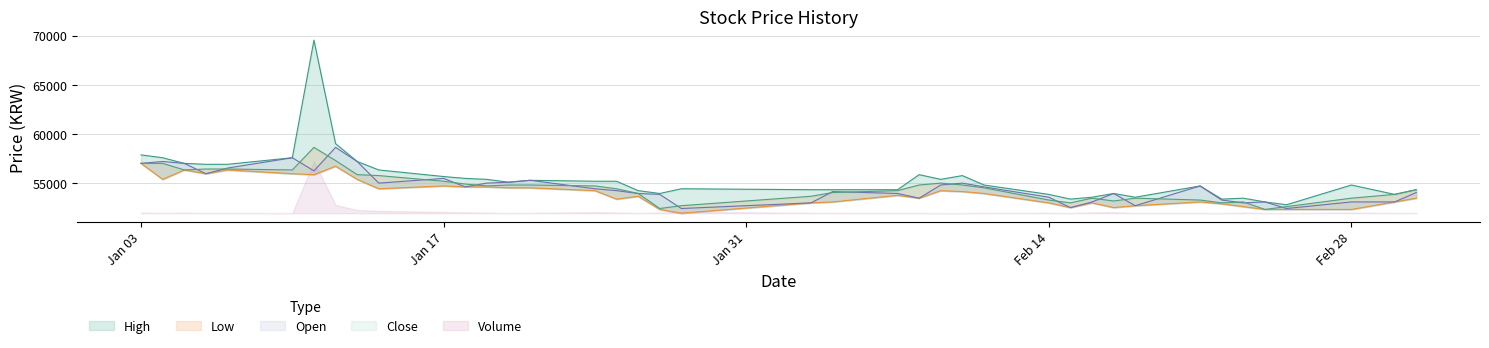

At which category is the sum across all series the highest?

2022-01-11